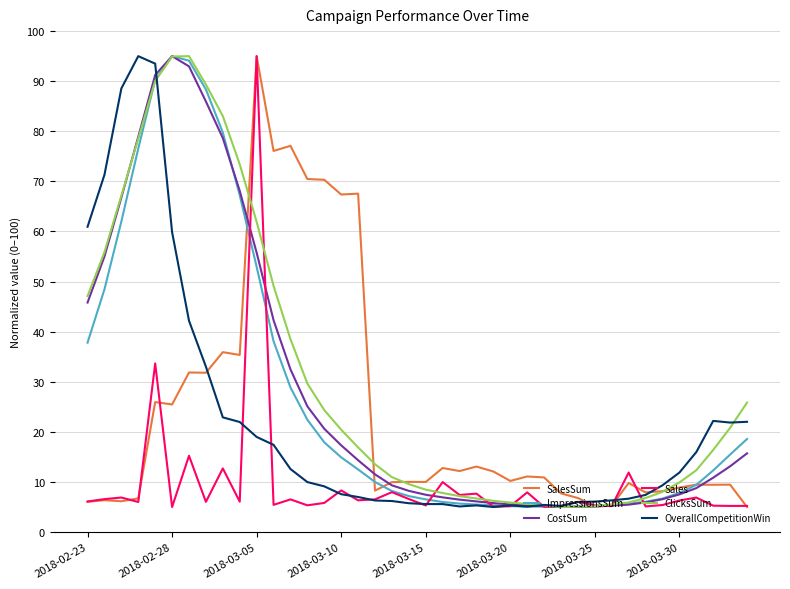

What is the smallest value displayed?

5.0